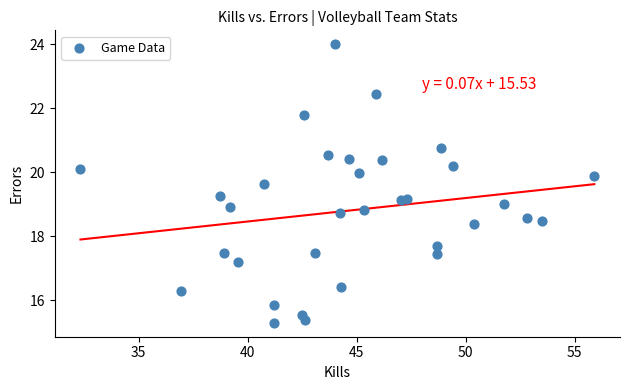

What is the range of X values (max minus min)?

23.6